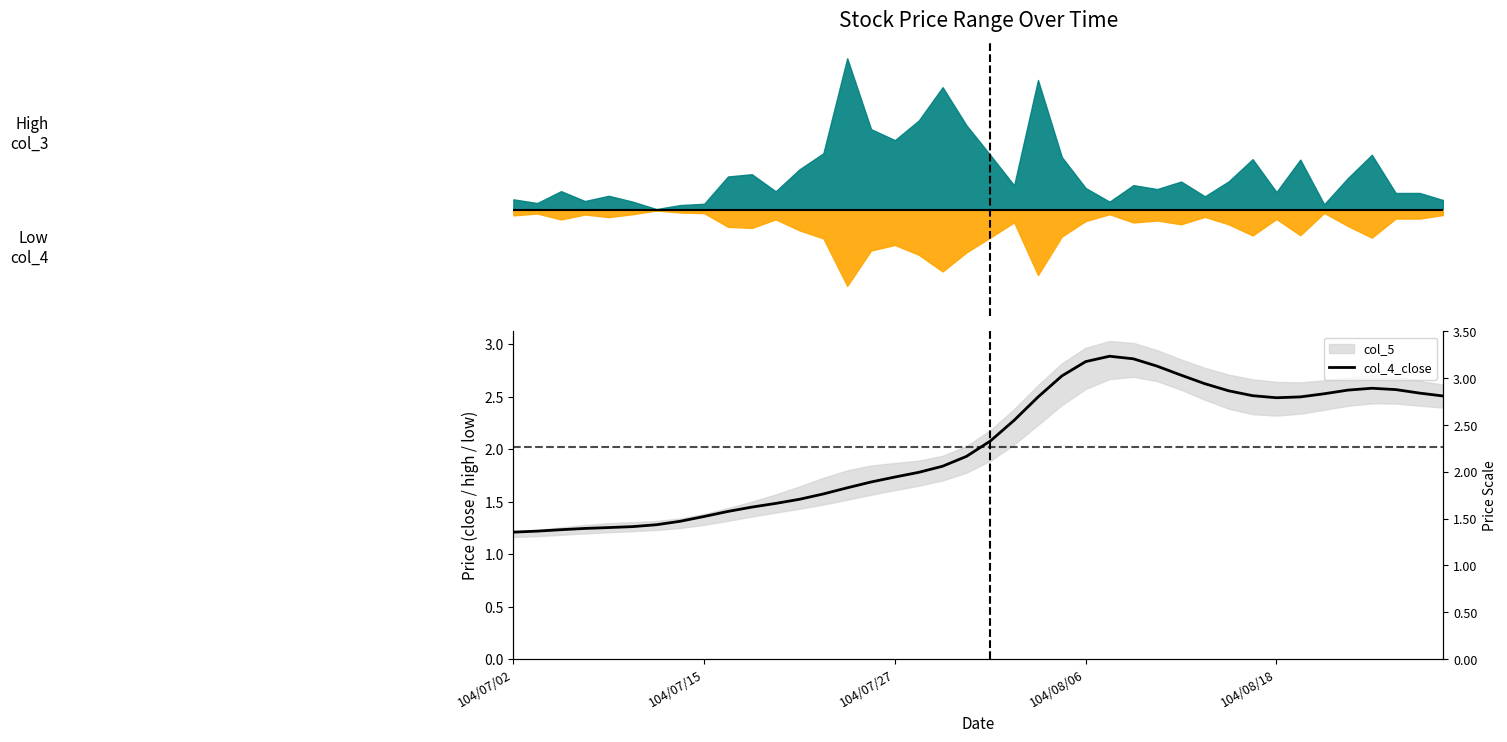

The value at 29 is 0.8. True or false?

False